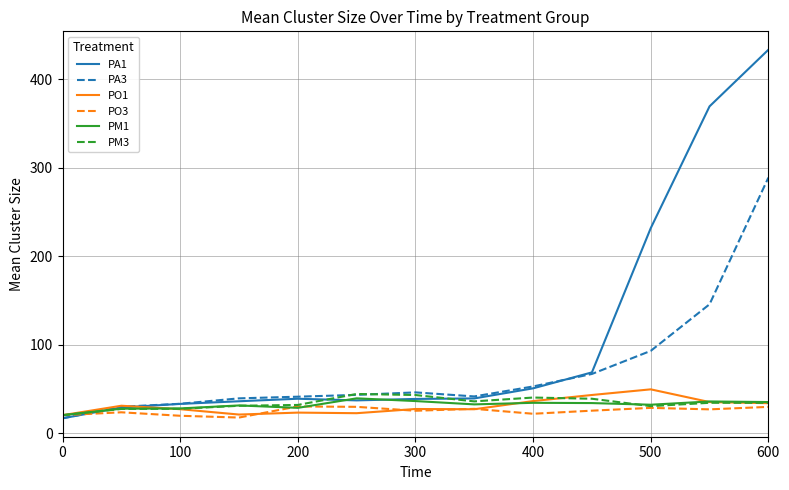

Which series has the largest total across all categories?

PA1